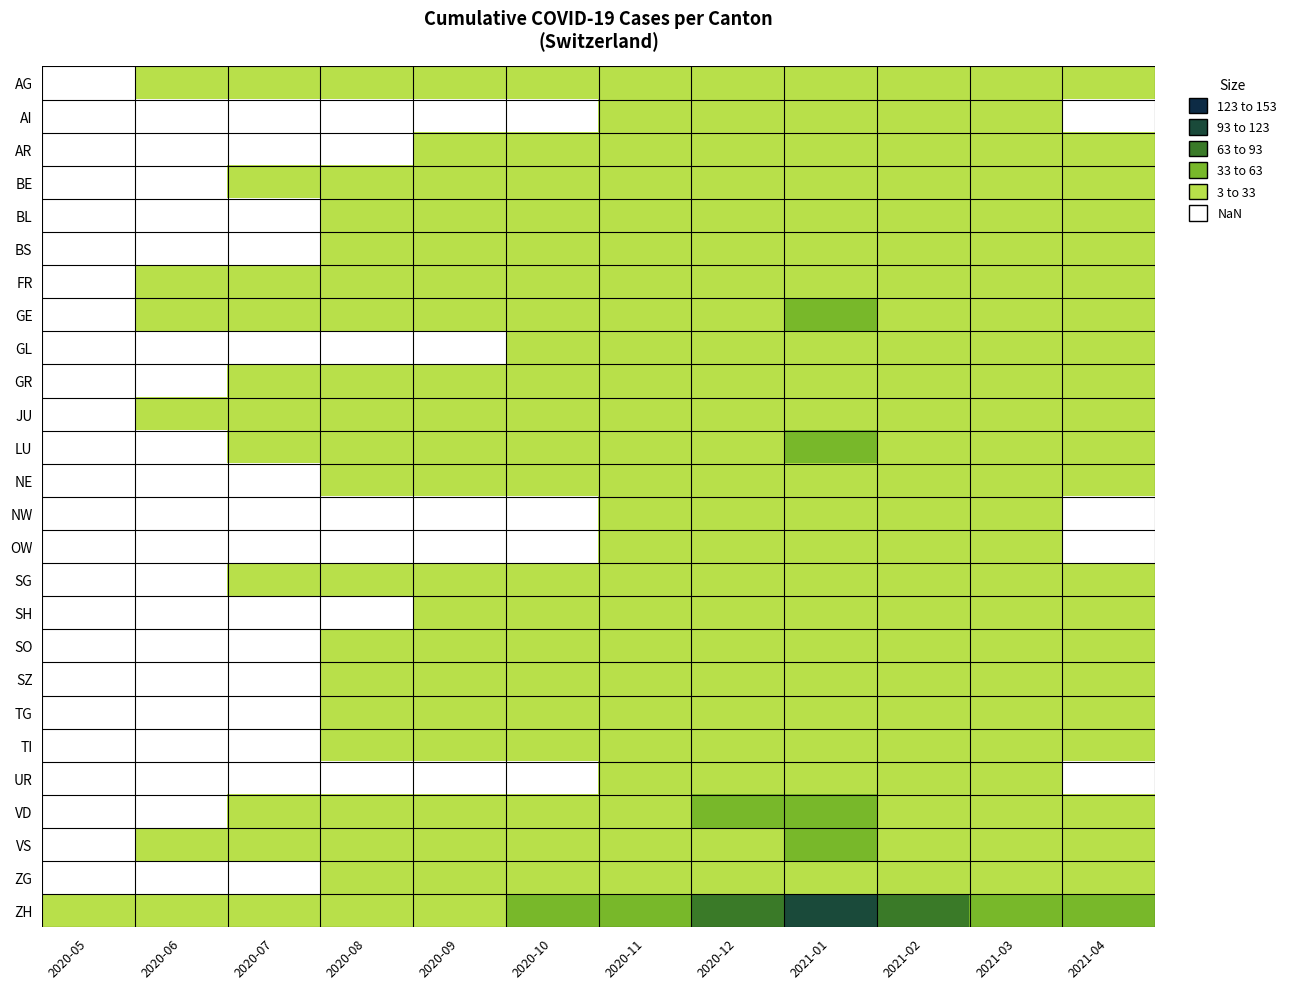

Between 2020-11 and 2021-02, which series saw the biggest shift?

ZH